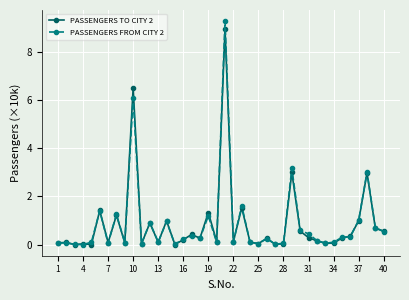

Which series has the widest spread of values?

PASSENGERS FROM CITY 2